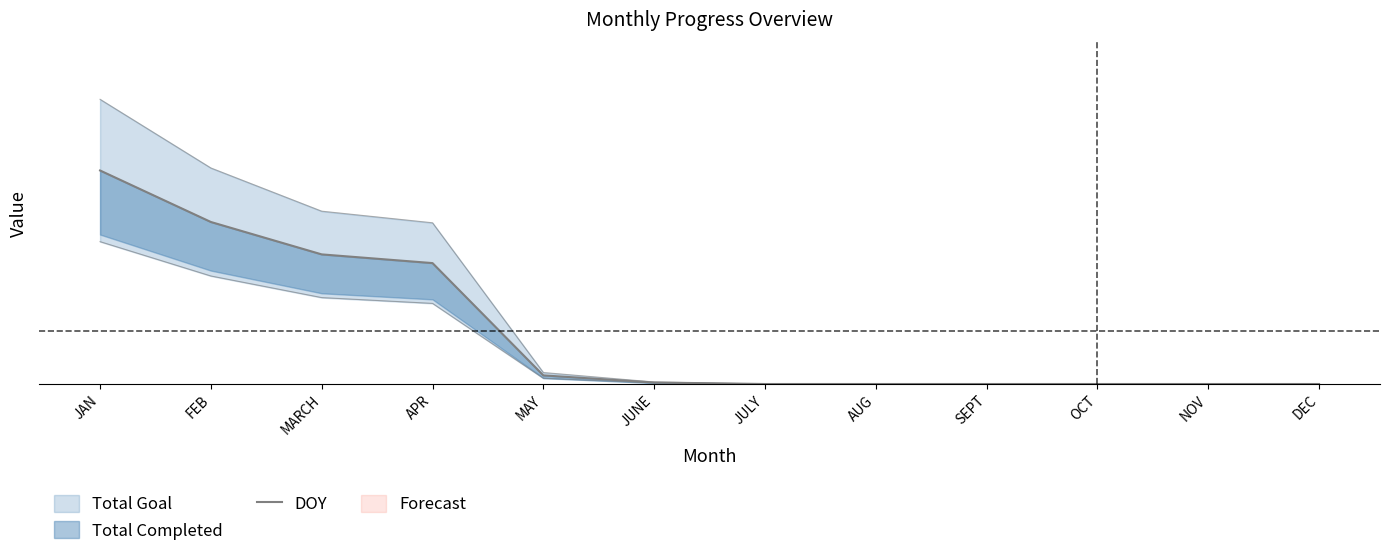

Rank the categories by value from highest to lowest.

JAN, FEB, MARCH, APR, MAY, JUNE, JULY, AUG, SEPT, OCT, NOV, DEC